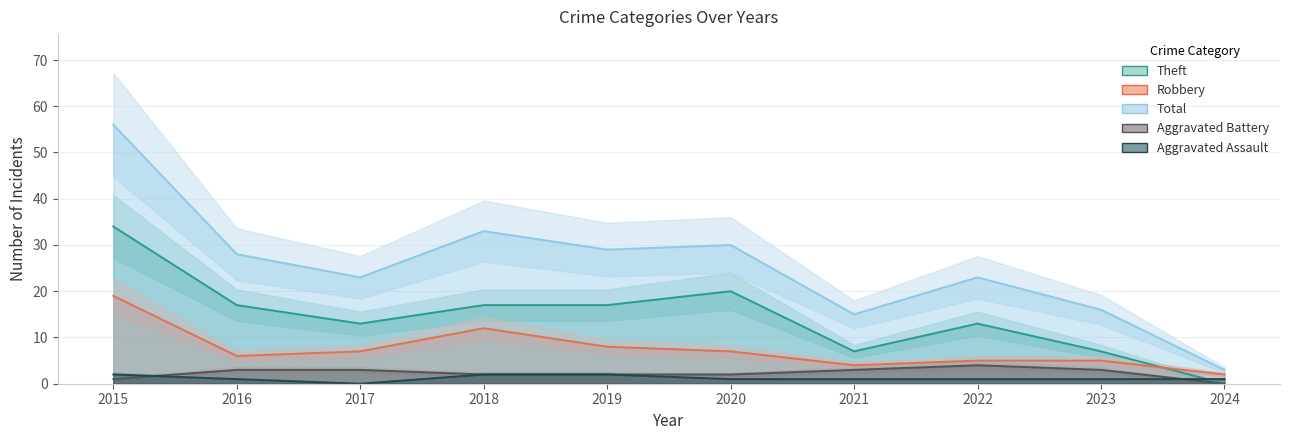

True or false: Theft and Total cross at least once.

False